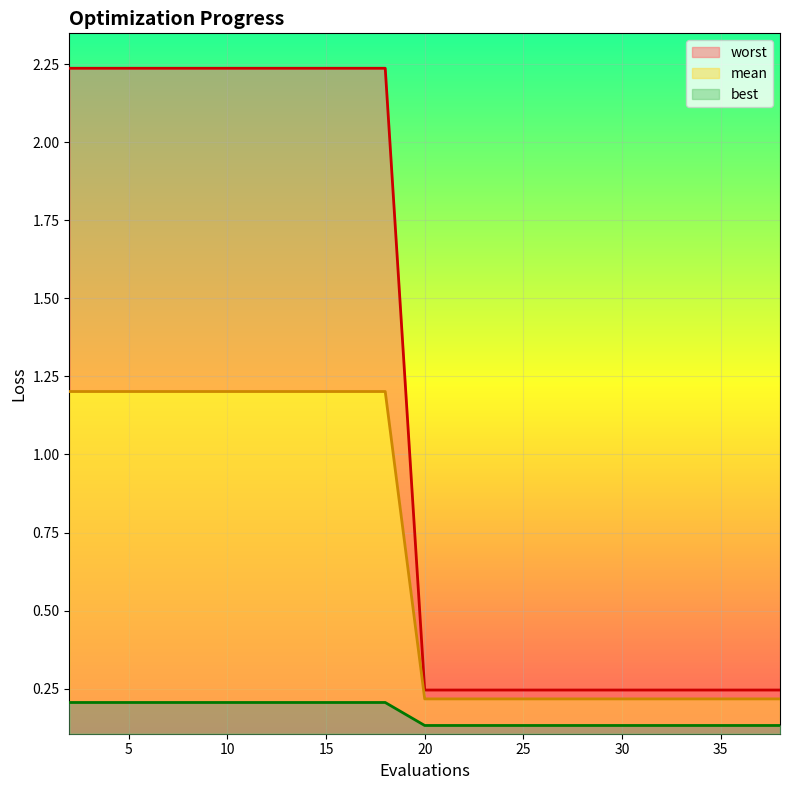

True or false: worst has more than 1 interior local peaks.

False